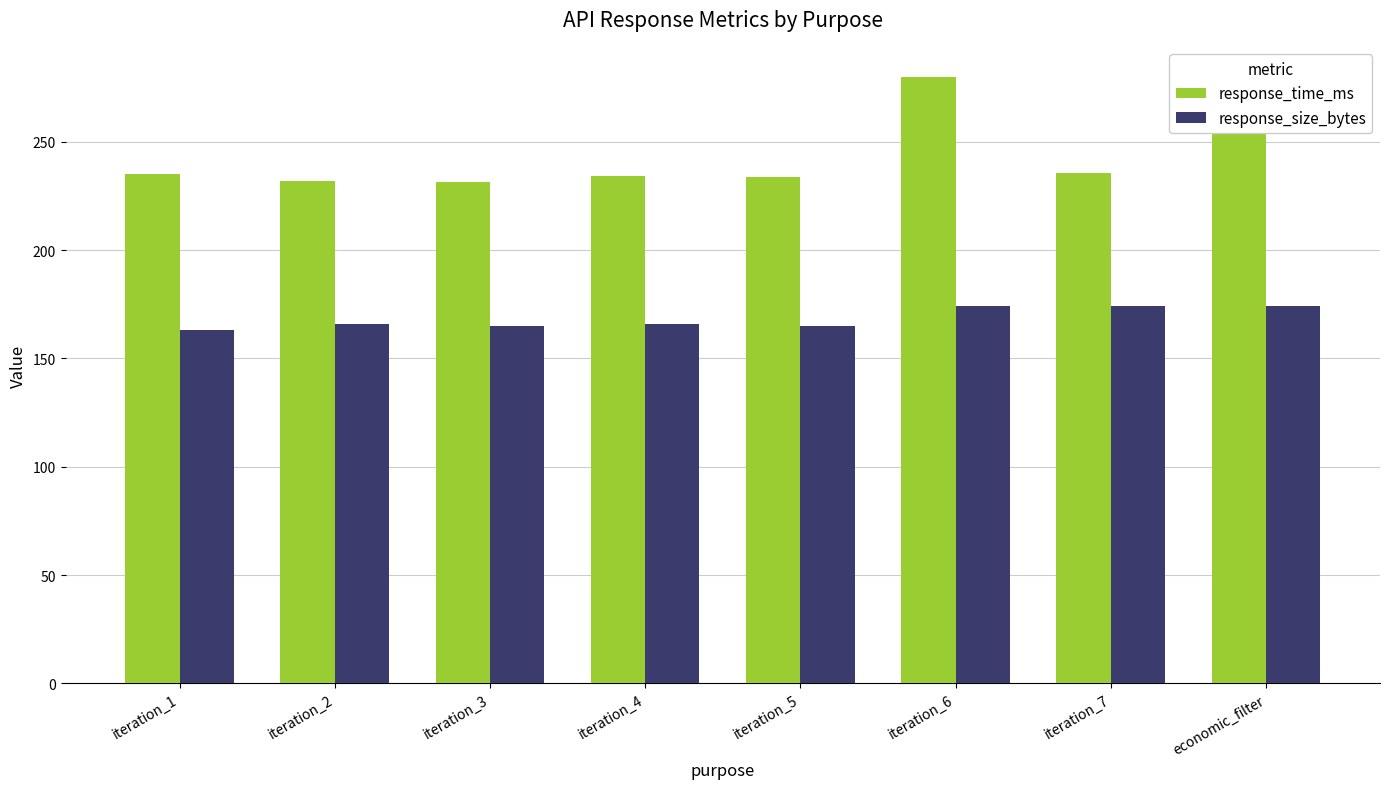

At which category is the sum across all series the highest?

iteration_6